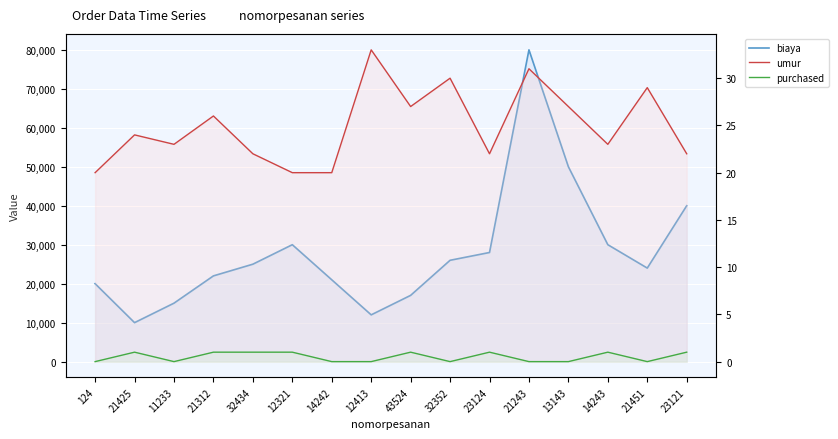

Reading left to right, what are all the values shown in this chart?

biaya: 124=20000	21425=10000	11233=15000	21312=22000	32434=25000	12321=30000	14242=21000	12413=12000	43524=17000	32352=26000	23124=28000	21243=80000	13143=50000	14243=30000	21451=24000	23121=40000
umur: 124=20	21425=24	11233=23	21312=26	32434=22	12321=20	14242=20	12413=33	43524=27	32352=30	23124=22	21243=31	13143=27	14243=23	21451=29	23121=22
purchased: 124=0	21425=1	11233=0	21312=1	32434=1	12321=1	14242=0	12413=0	43524=1	32352=0	23124=1	21243=0	13143=0	14243=1	21451=0	23121=1